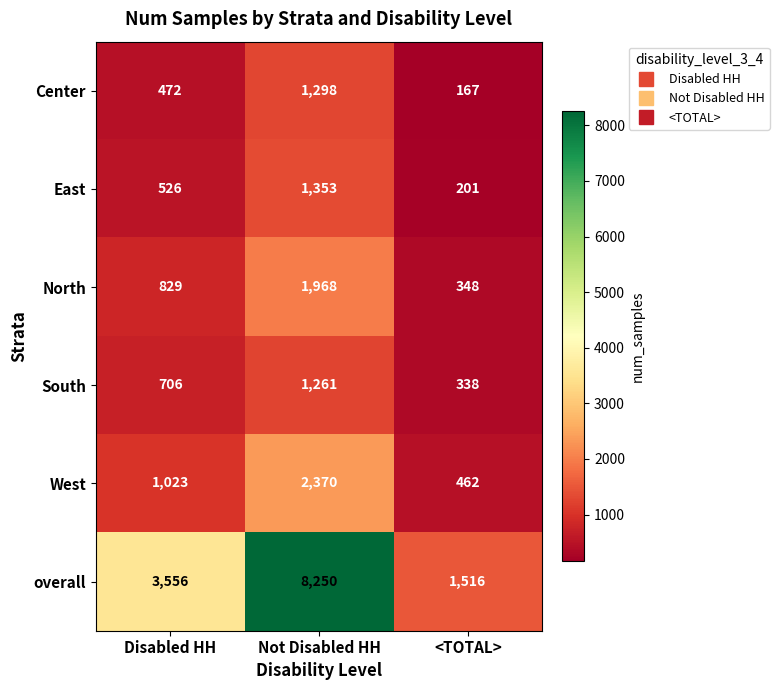

True or false: overall has a value of 8250 at Not Disabled HH.

True